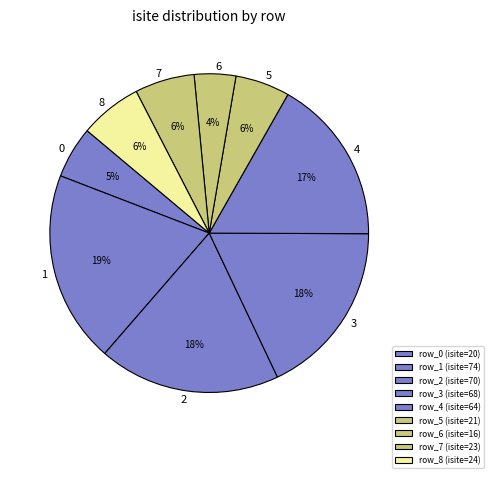

To the nearest percent, what is the average slice percentage?

11%